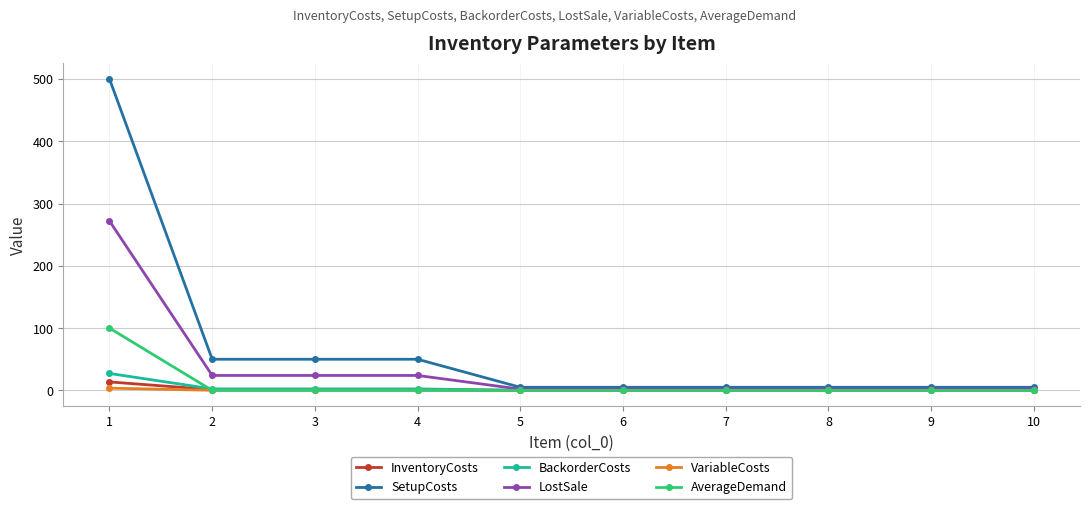

How many data points does each series have?

10